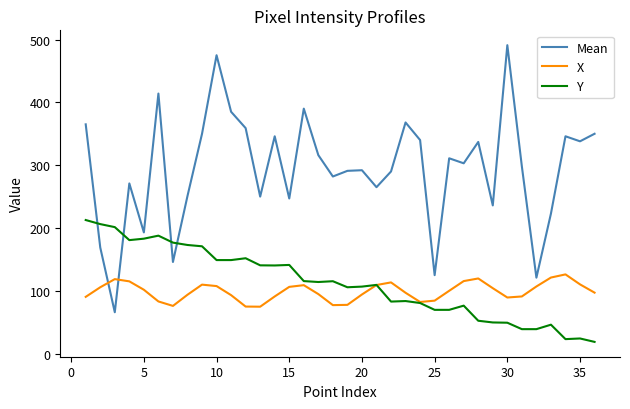

In X, how many points are higher than both neighbors (excluding endpoints)?

6